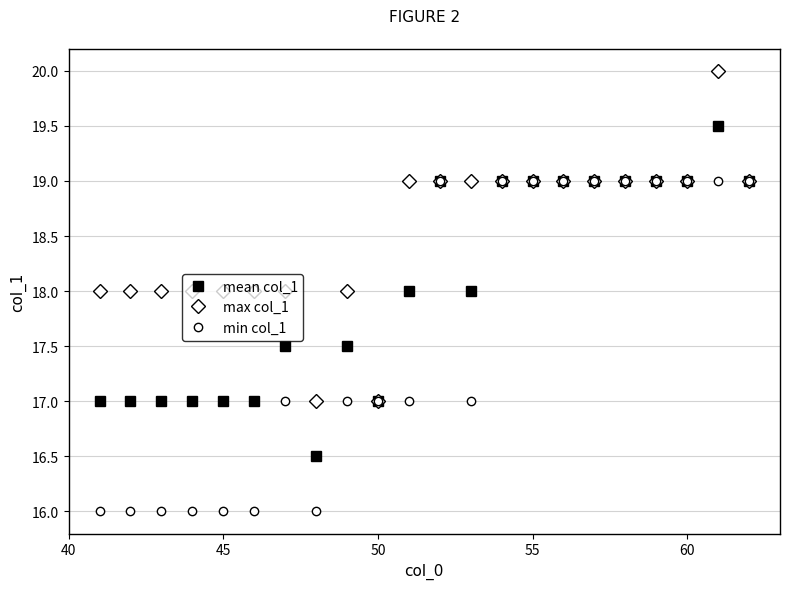

What is the smallest value displayed?

16.0